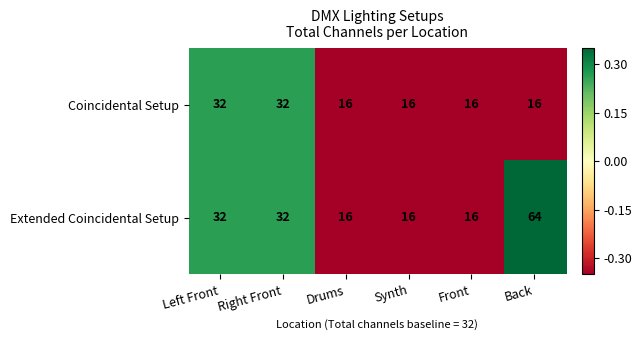

The Coincidental Setup series shows 22 at Front. True or false?

False